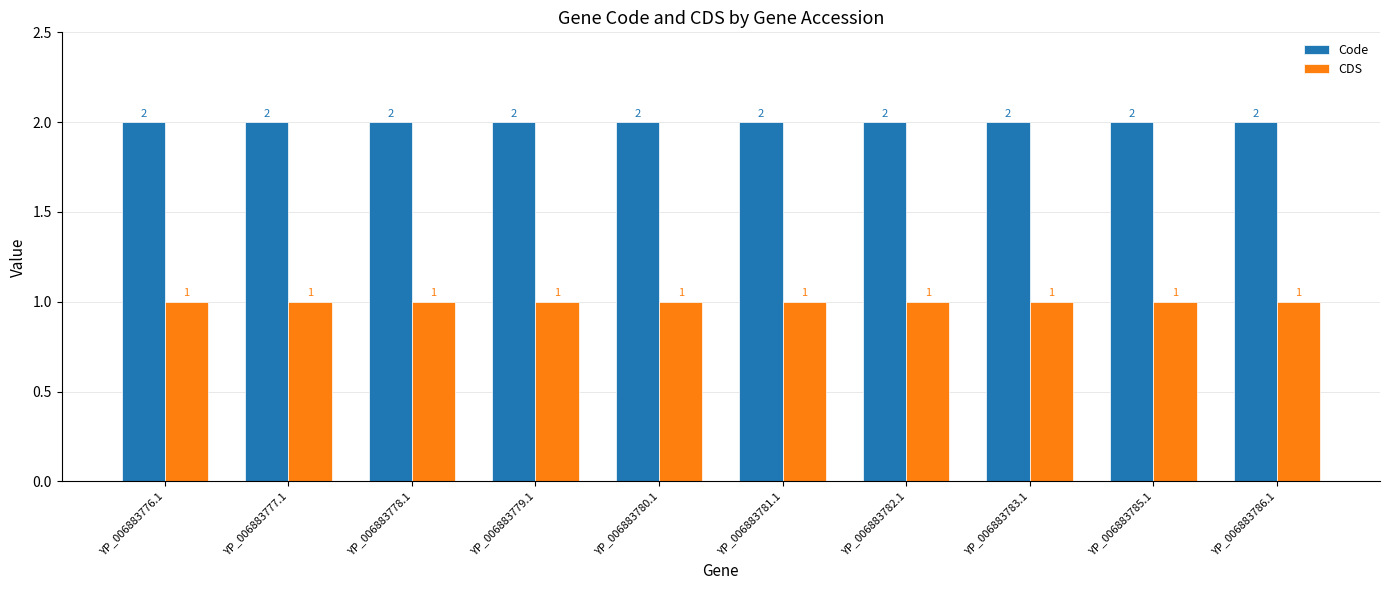

Reading left to right, what are all the values shown in this chart?

Code: YP_006883776.1=2	YP_006883777.1=2	YP_006883778.1=2	YP_006883779.1=2	YP_006883780.1=2	YP_006883781.1=2	YP_006883782.1=2	YP_006883783.1=2	YP_006883785.1=2	YP_006883786.1=2
CDS: YP_006883776.1=1	YP_006883777.1=1	YP_006883778.1=1	YP_006883779.1=1	YP_006883780.1=1	YP_006883781.1=1	YP_006883782.1=1	YP_006883783.1=1	YP_006883785.1=1	YP_006883786.1=1